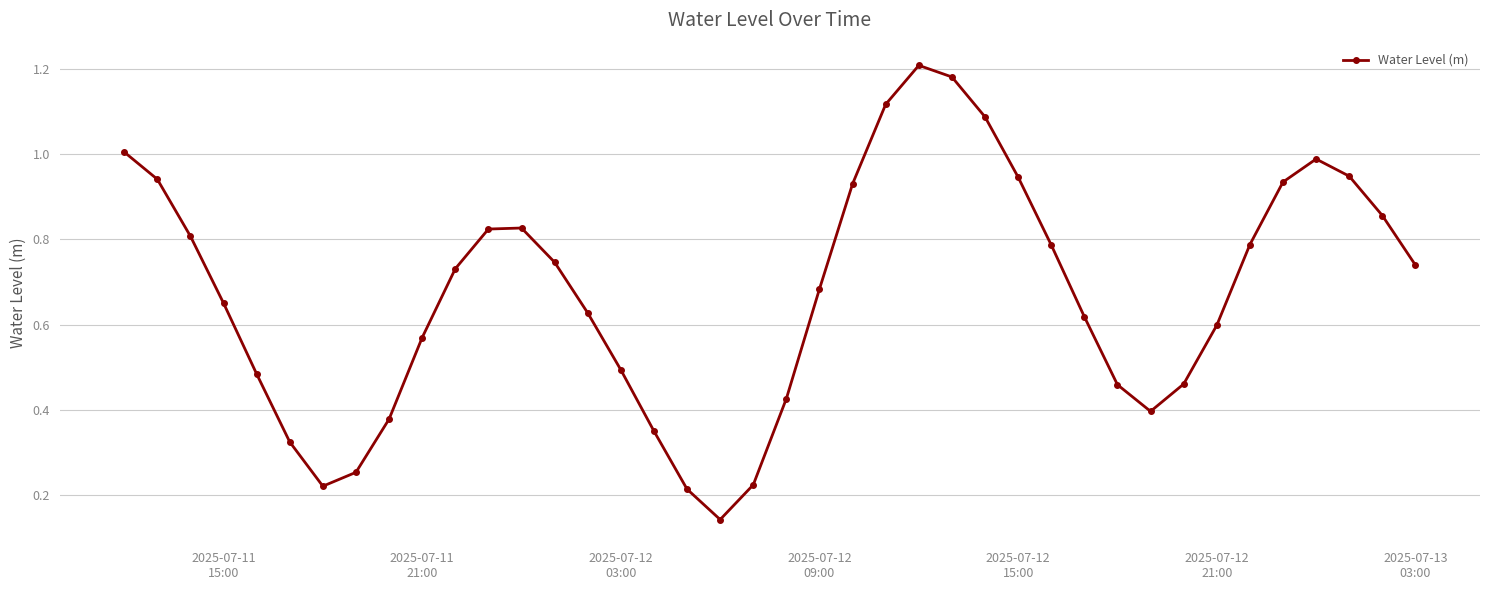

How many interior local valleys (lower than both neighbors) does the data have?

3